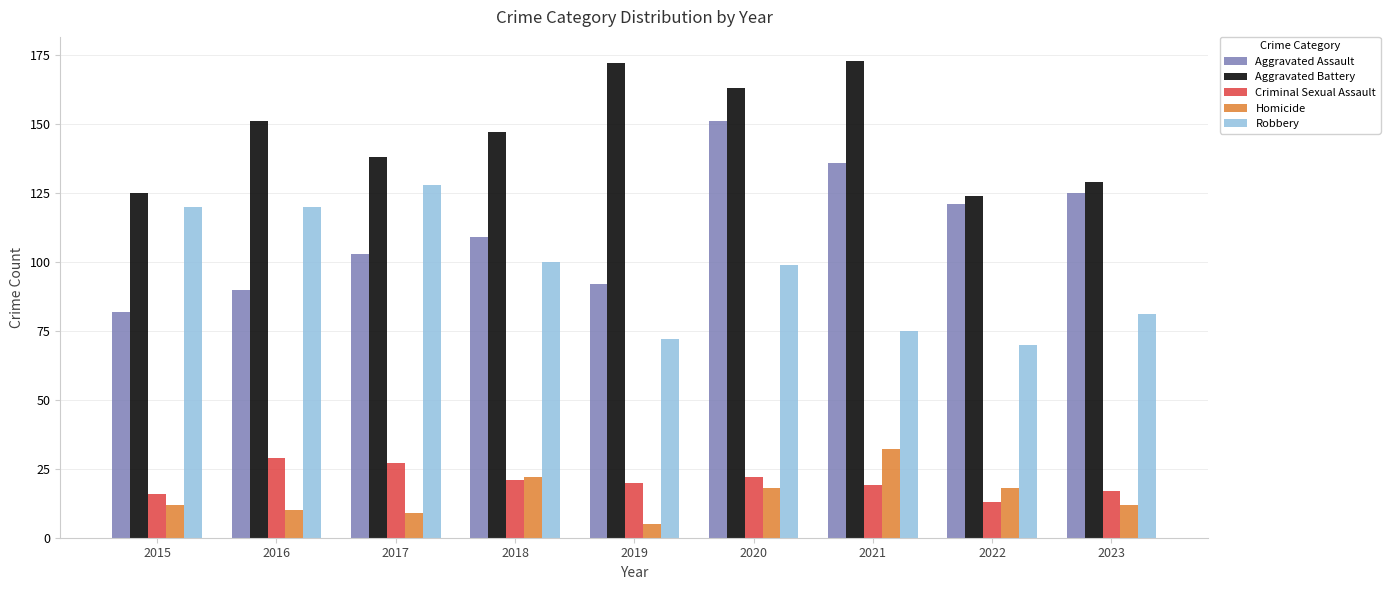

What is the value of the Robbery bar at the 4th from the left?

100